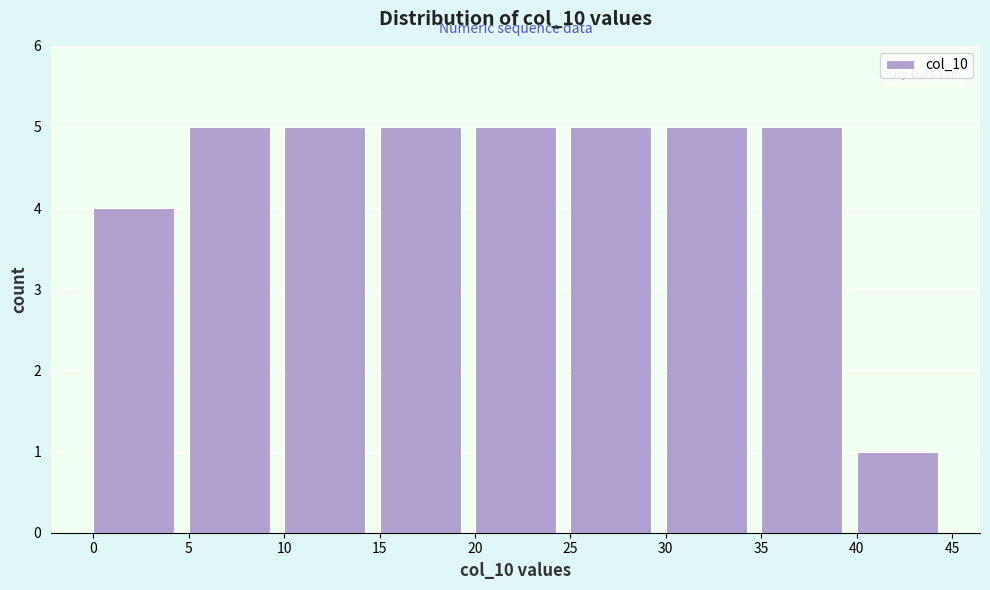

Reading left to right, list every bar in this chart as the range it spans on the x-axis followed by its height. The values are not printed on the chart, so give them approximately, as read against the axis.

0 to 5: 4
5 to 10: 5
10 to 15: 5
15 to 20: 5
20 to 25: 5
25 to 30: 5
30 to 35: 5
35 to 40: 5
40 to 45: 1